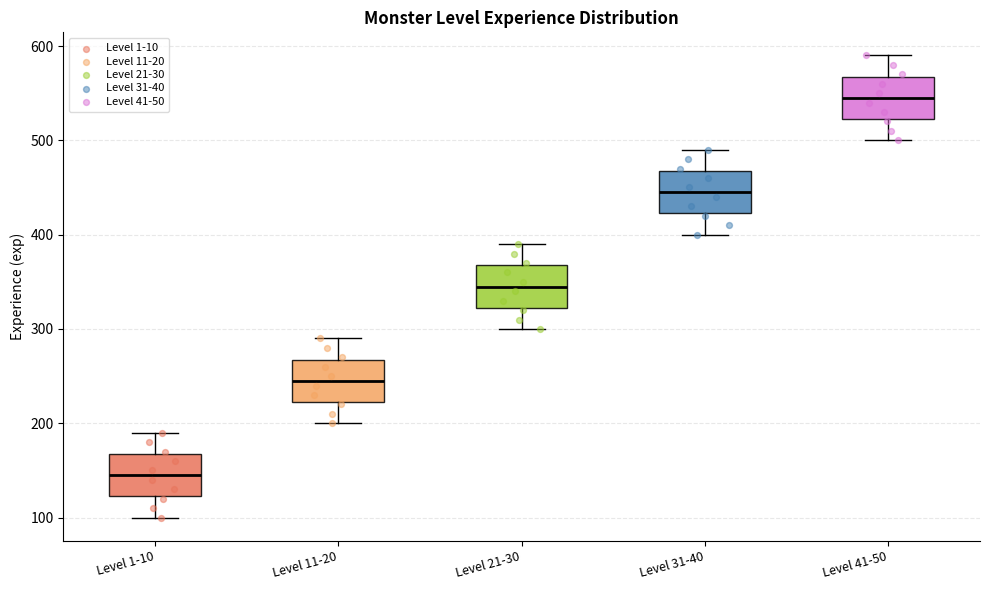

Reading left to right, transcribe this box plot: for each box, give where its median line is, the range the box spans, and where its two whiskers end, as read against the y-axis. The values are not printed on the chart, so give them approximately, as read against the axis.

Level 1-10: median 150, box 120 to 170, whiskers 100 to 190
Level 11-20: median 250, box 220 to 270, whiskers 200 to 290
Level 21-30: median 350, box 320 to 370, whiskers 300 to 390
Level 31-40: median 450, box 420 to 470, whiskers 400 to 490
Level 41-50: median 550, box 520 to 570, whiskers 500 to 590